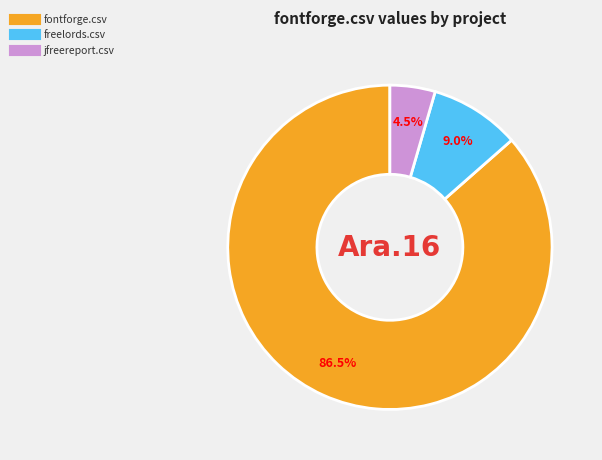

Is there any slice that represents more than half of the pie?

Yes